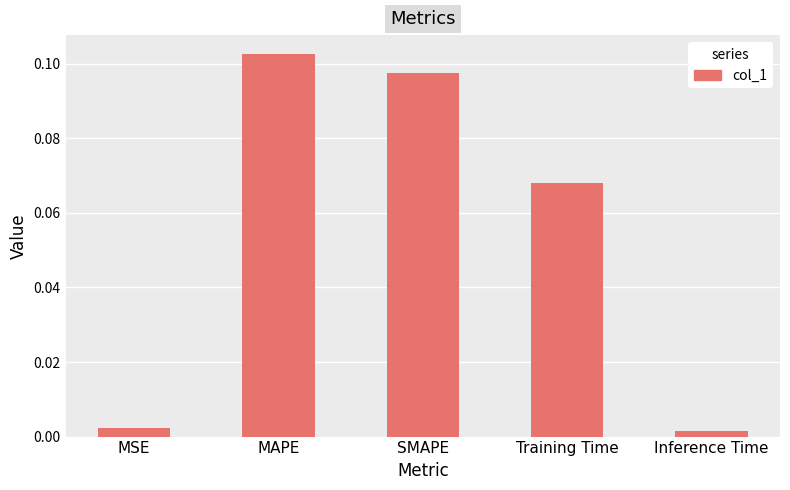

Does the chart contain stacked bars?

No